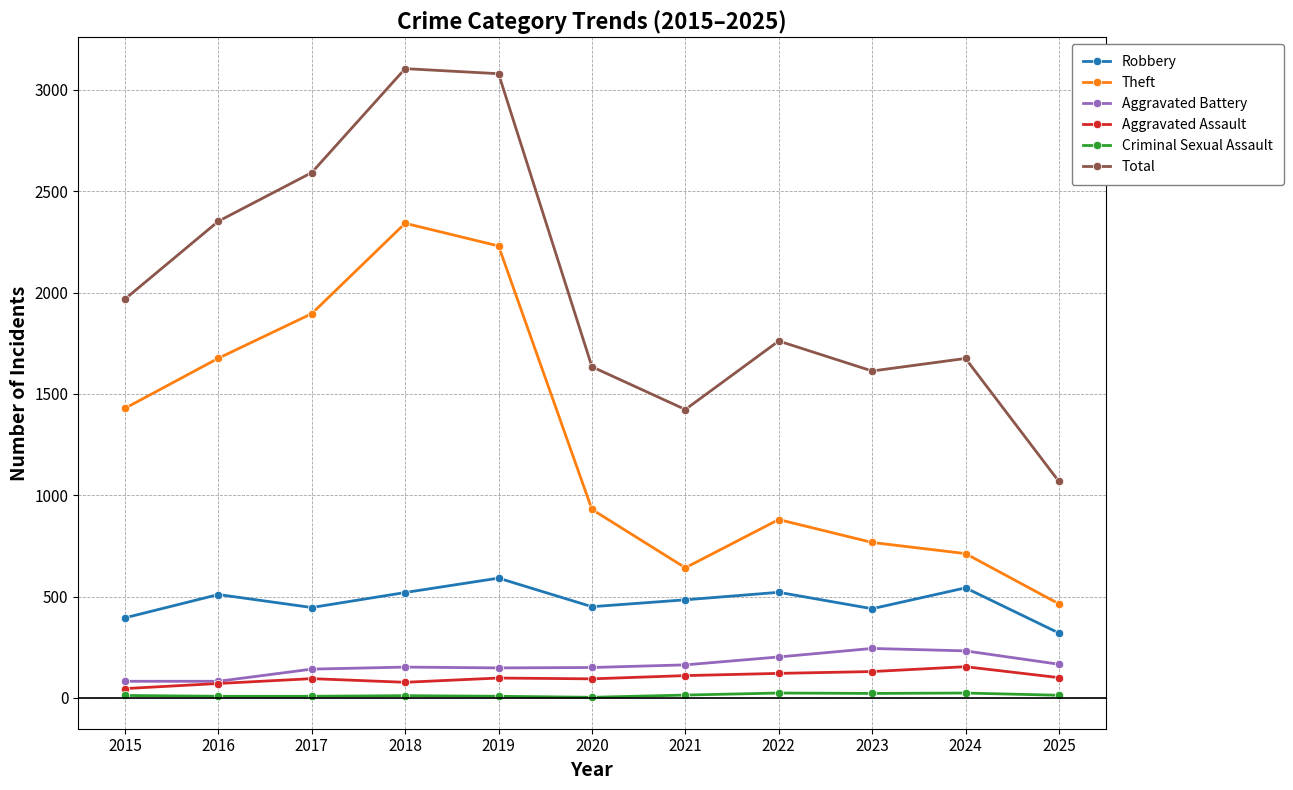

At how many categories does at least one series exceed 2514?

3